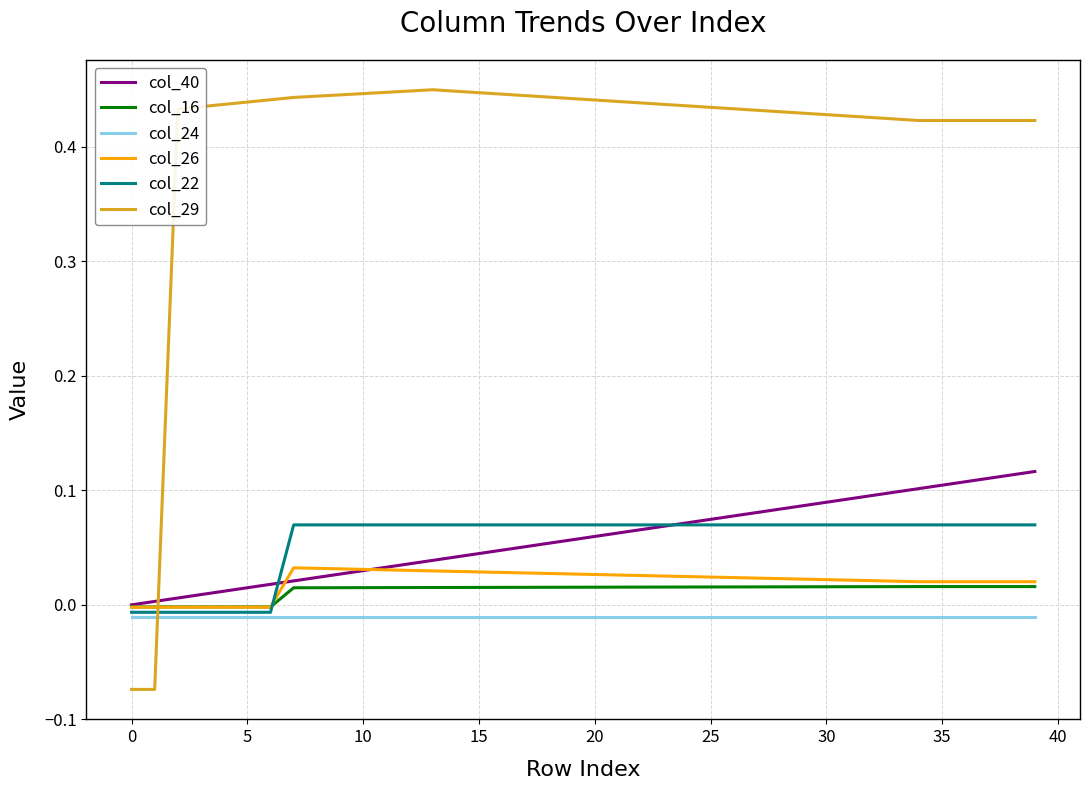

What are all the series names shown in the legend?

col_40, col_16, col_24, col_26, col_22, col_29